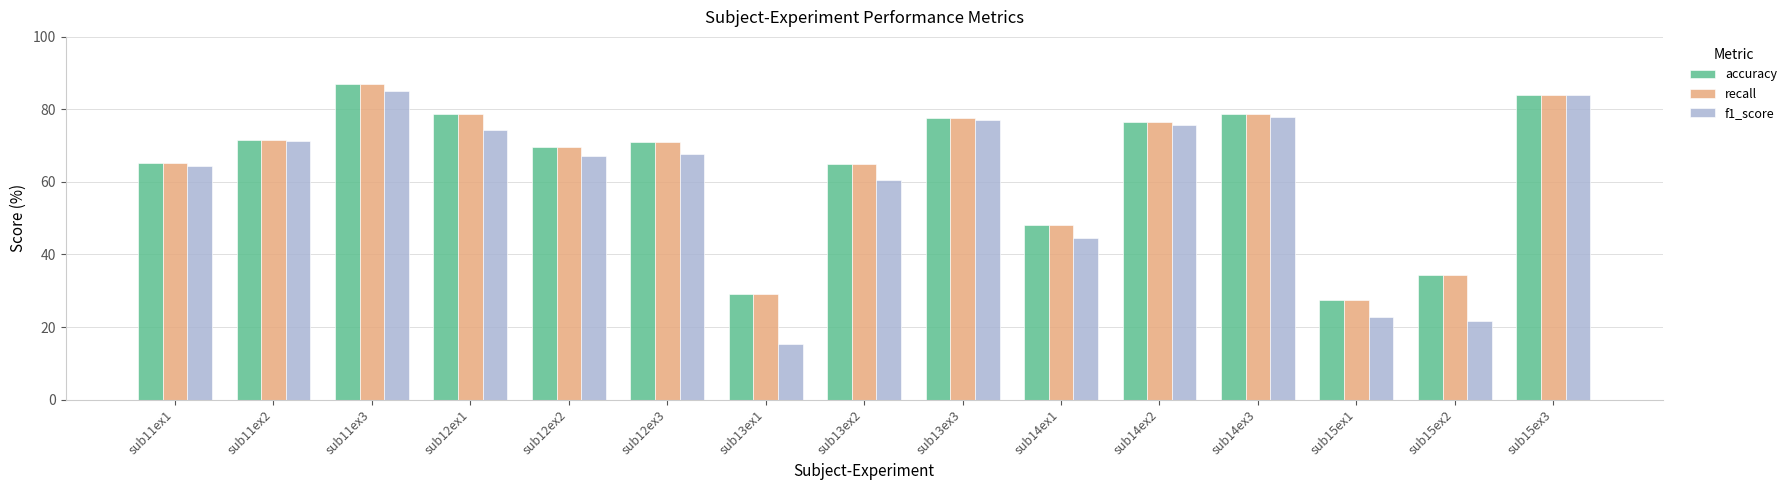

What are all the series names shown in the legend?

accuracy, recall, f1_score